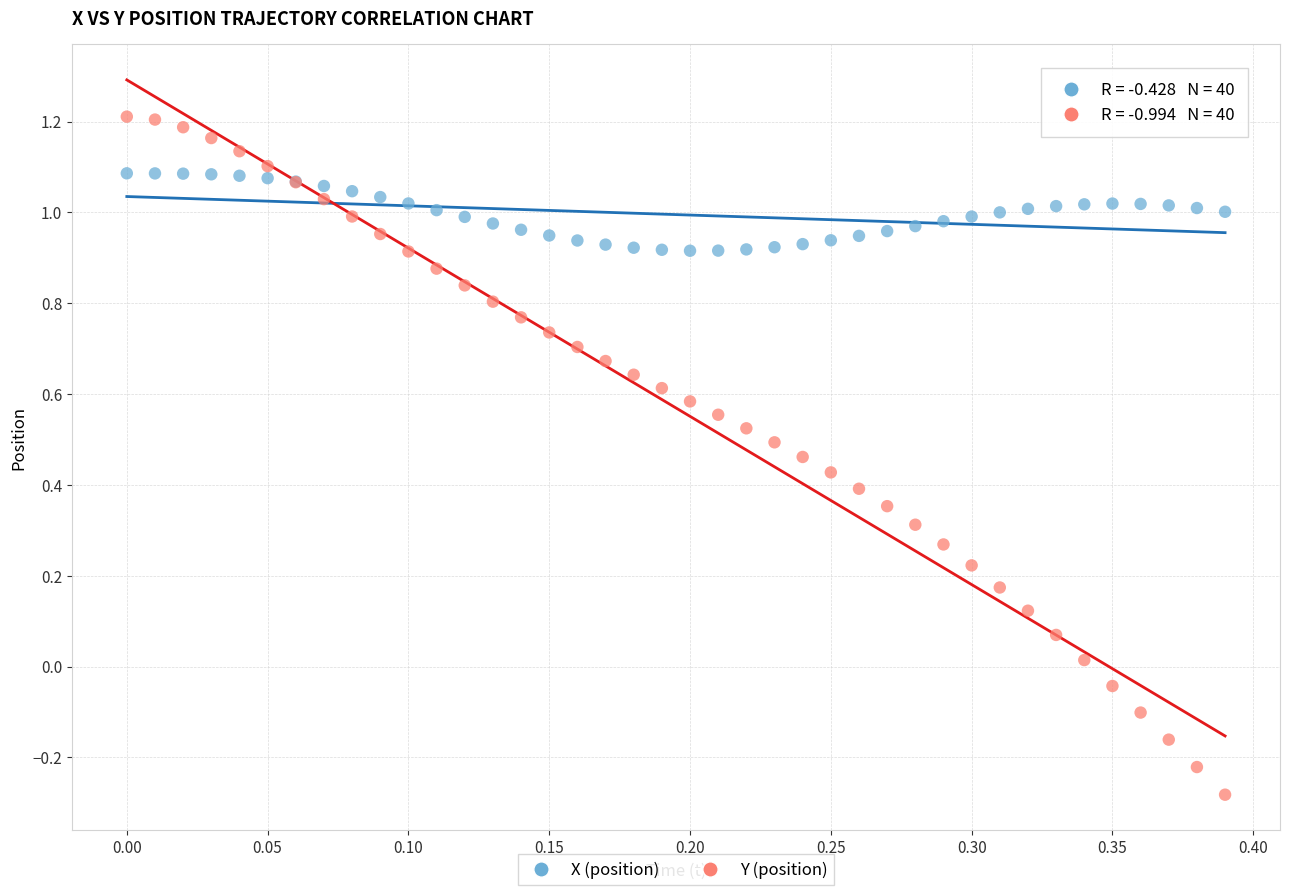

What are all the series names shown in the legend?

X (position), Y (position)